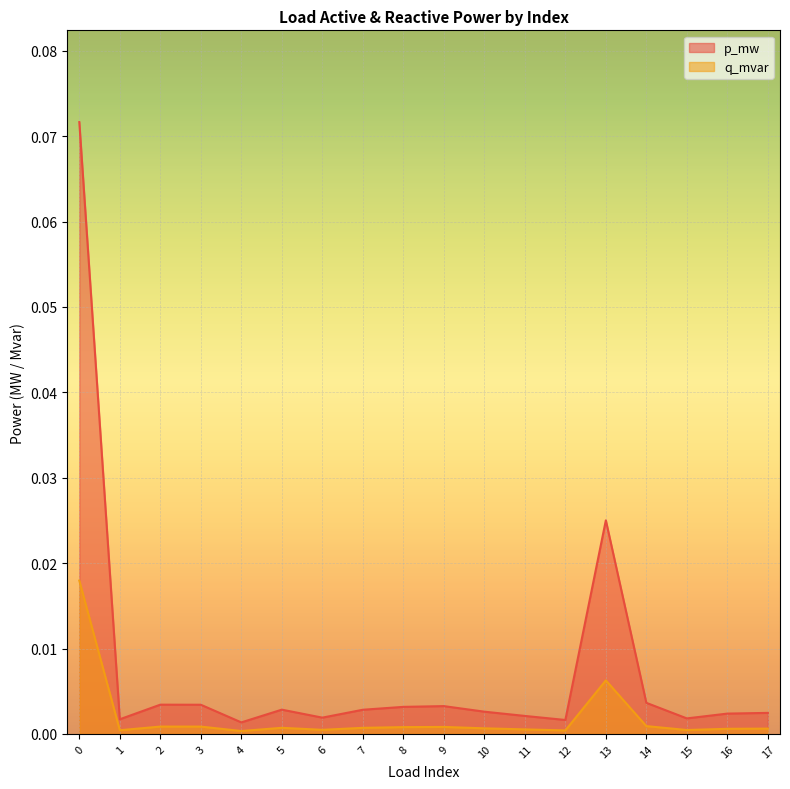

What is the greatest value displayed?

0.1